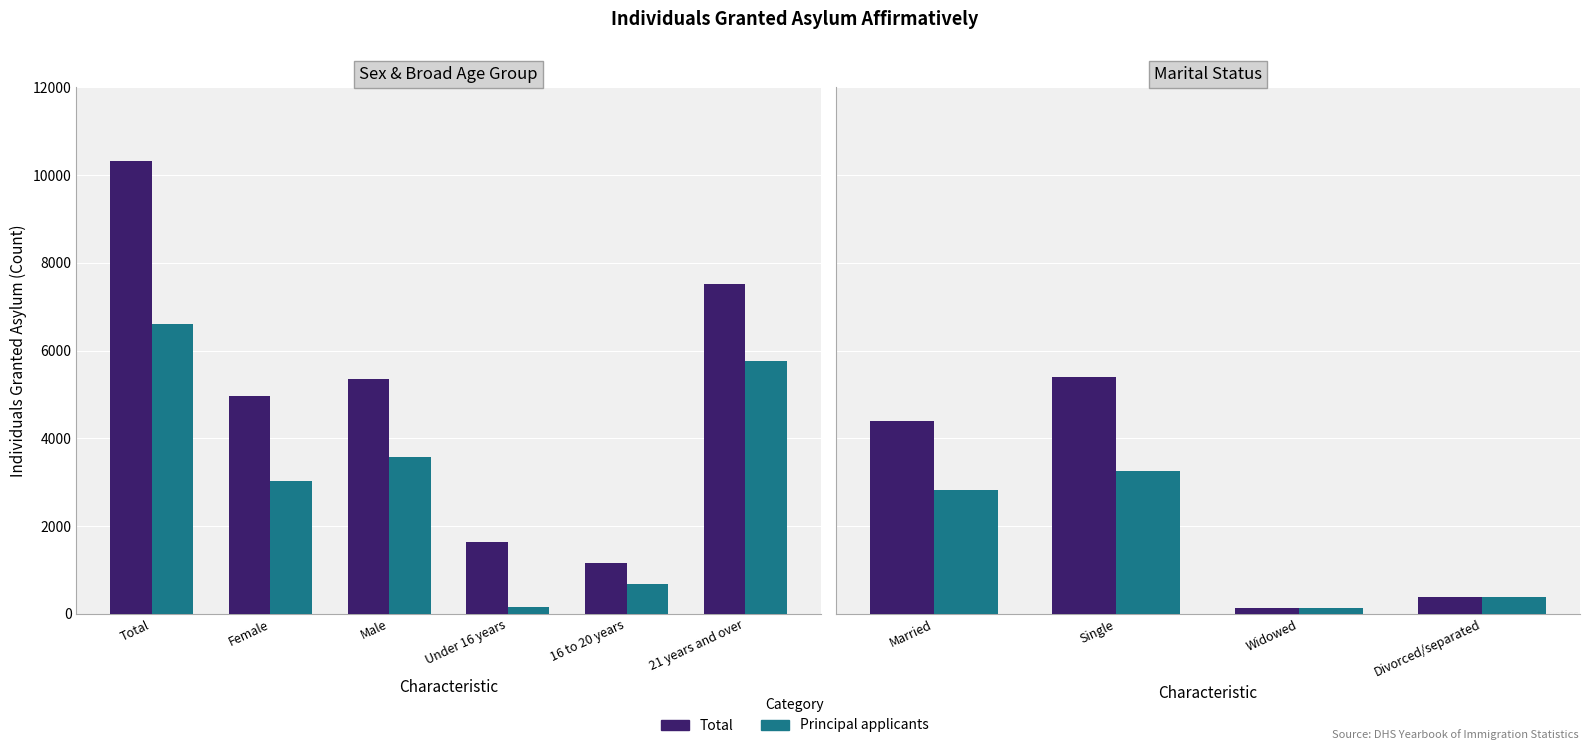

What position from the left is Widowed?

3